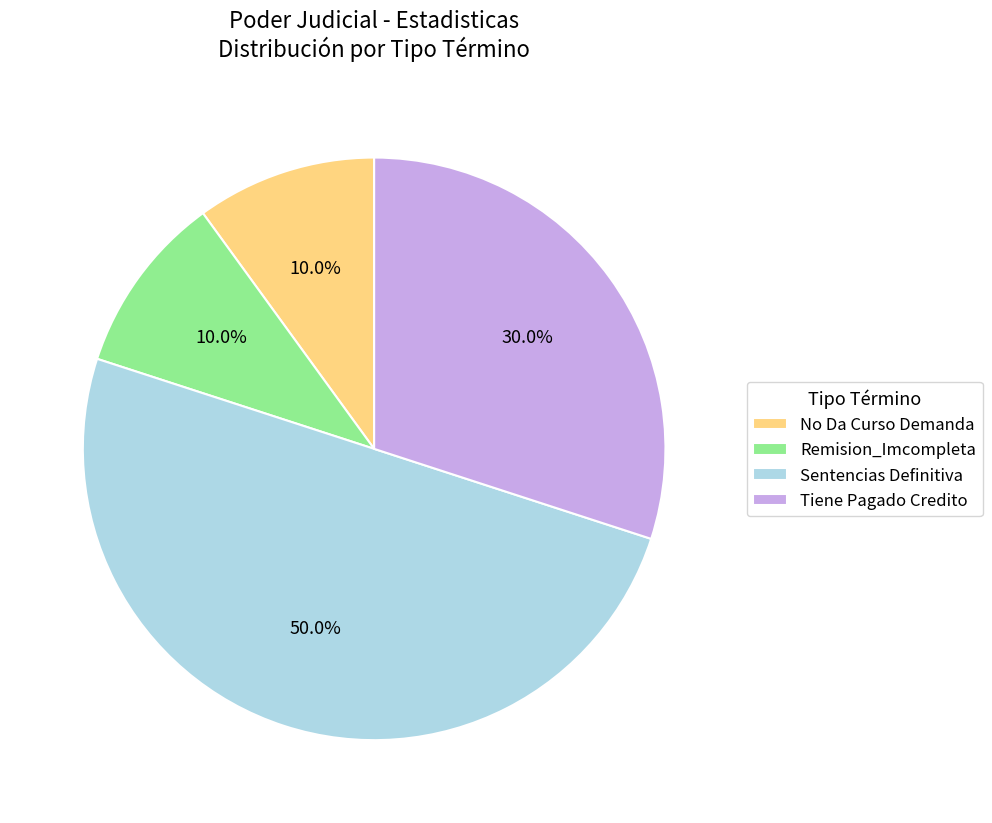

Does No Da Curso Demanda represent more than half of the total?

No